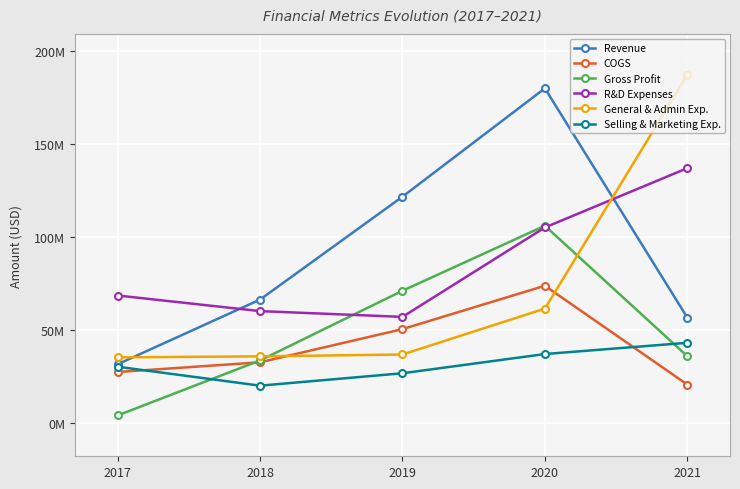

What is the average value of the Selling & Marketing Exp. series?

31560200